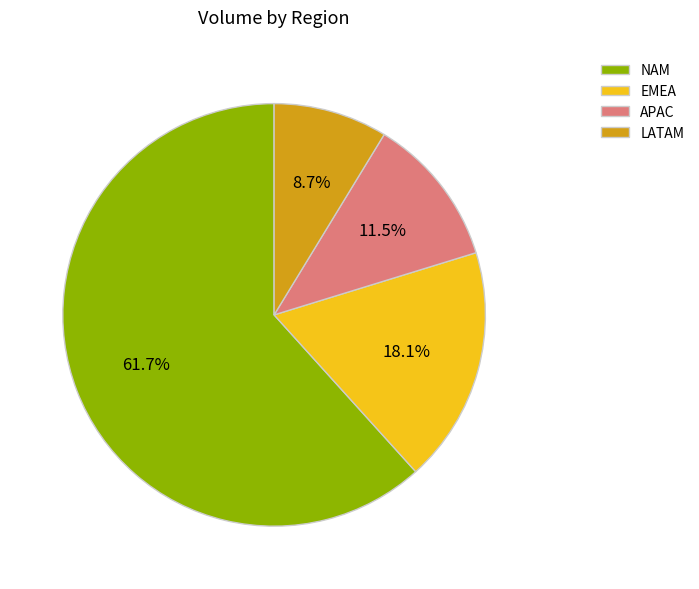

Does APAC represent more than half of the total?

No